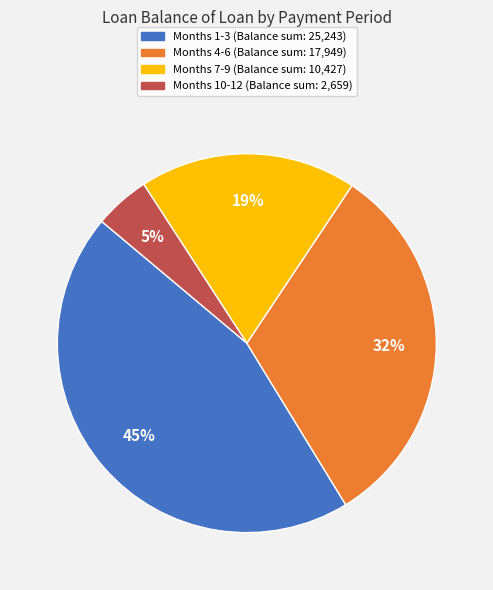

Is there any slice that represents more than half of the pie?

No